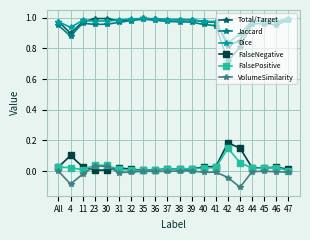

Where is the first local minimum for VolumeSimilarity?

4